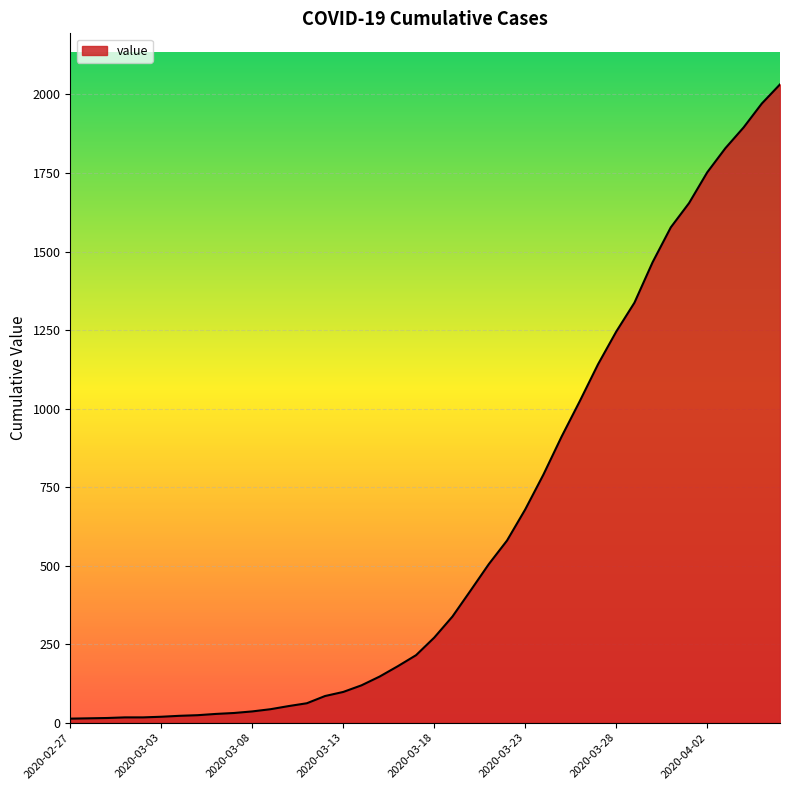

What is the sum of all values?

24656